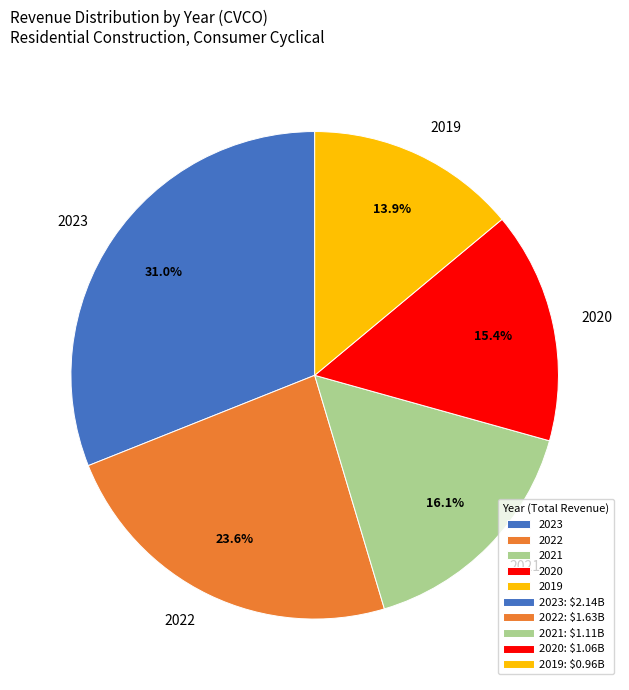

What percentage is NOT represented by 2019?

86.1%